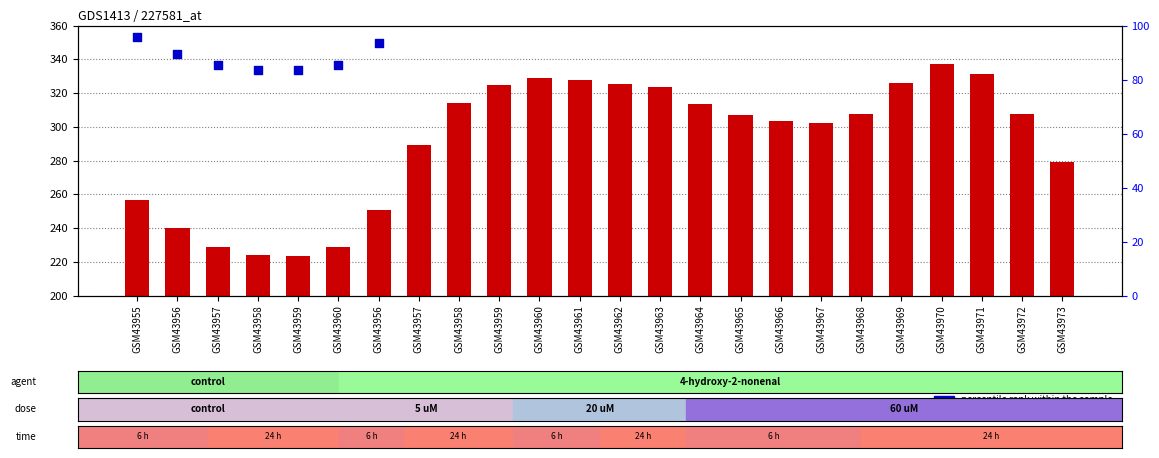

Is the value of percentile rank within the sample at GSM43963 greater than the value of count at GSM43960?

No